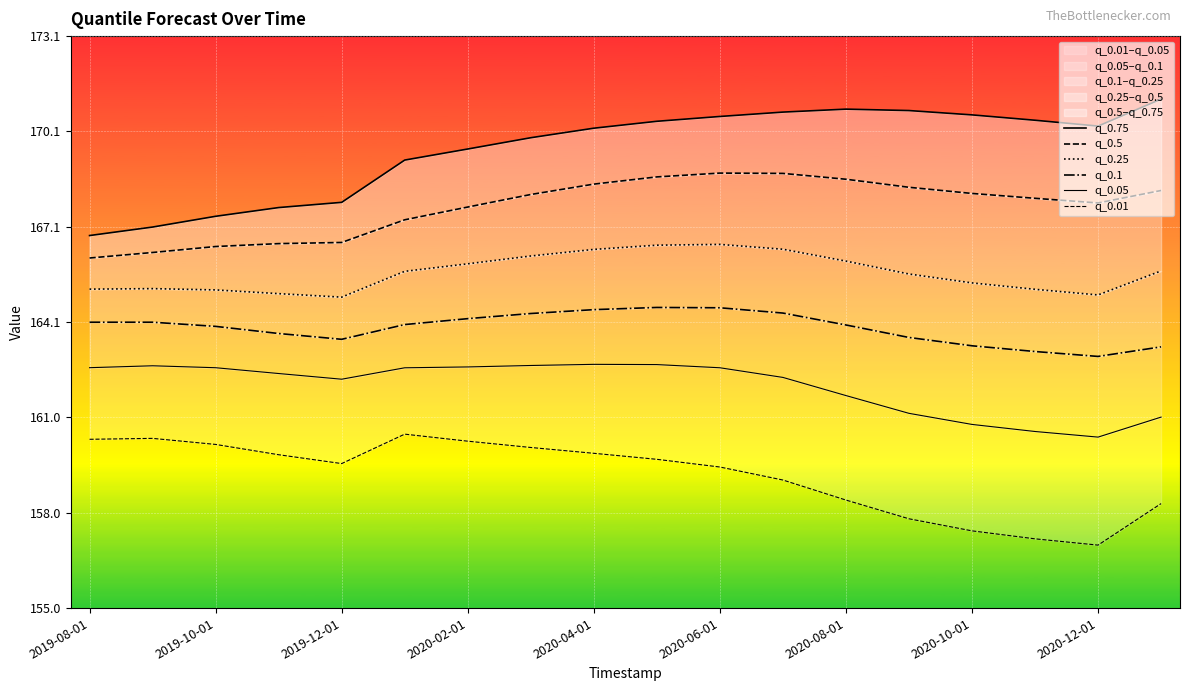

What is the difference between the maximum and minimum values in the q_0.75 series?

4.3